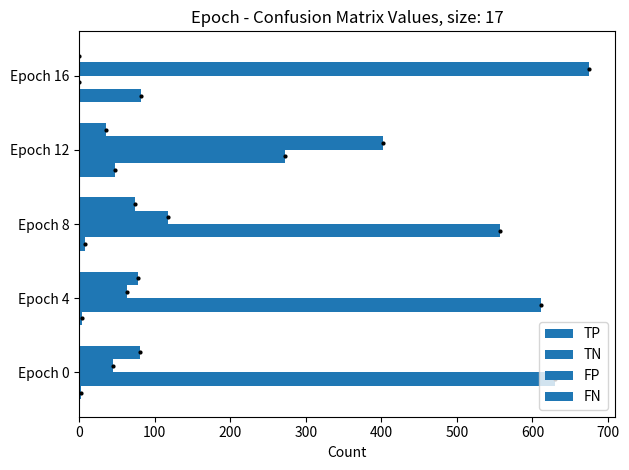

What is the value of the TN bar at the 4th from the left?

402